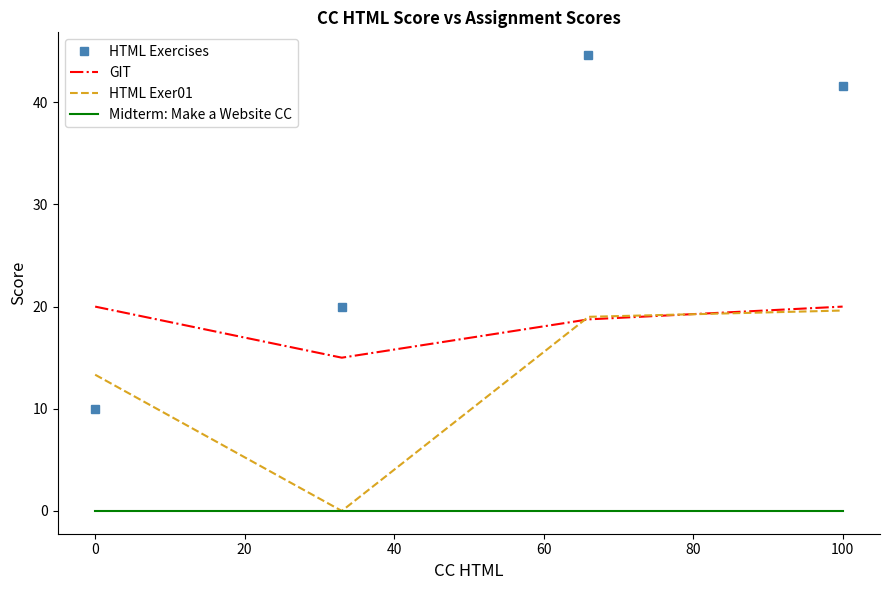

Count the number of categories in the chart.

4